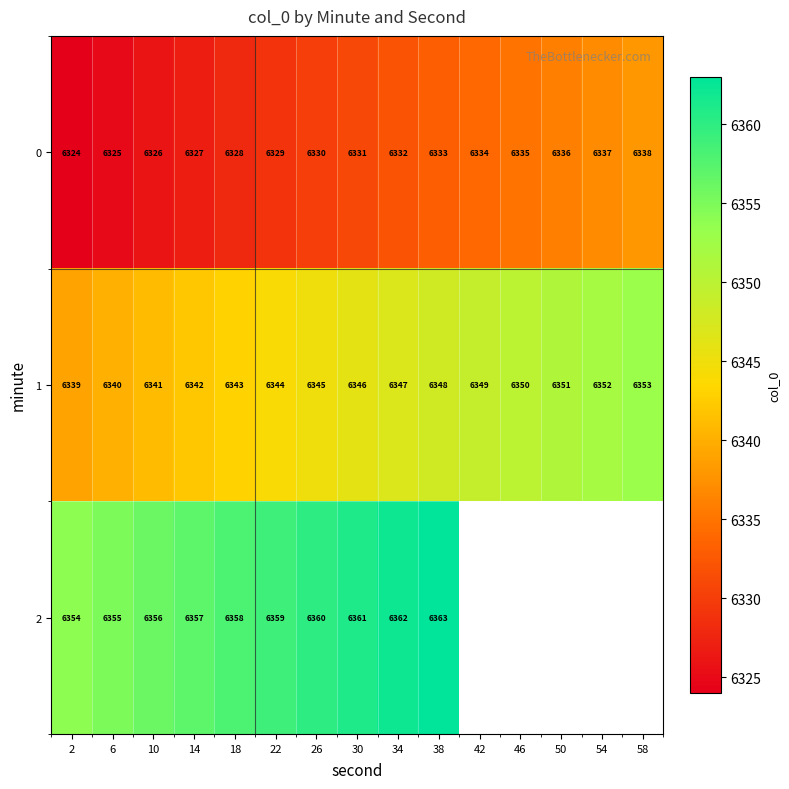

Is the value of 1 at 38 greater than the value of 0 at 30?

Yes